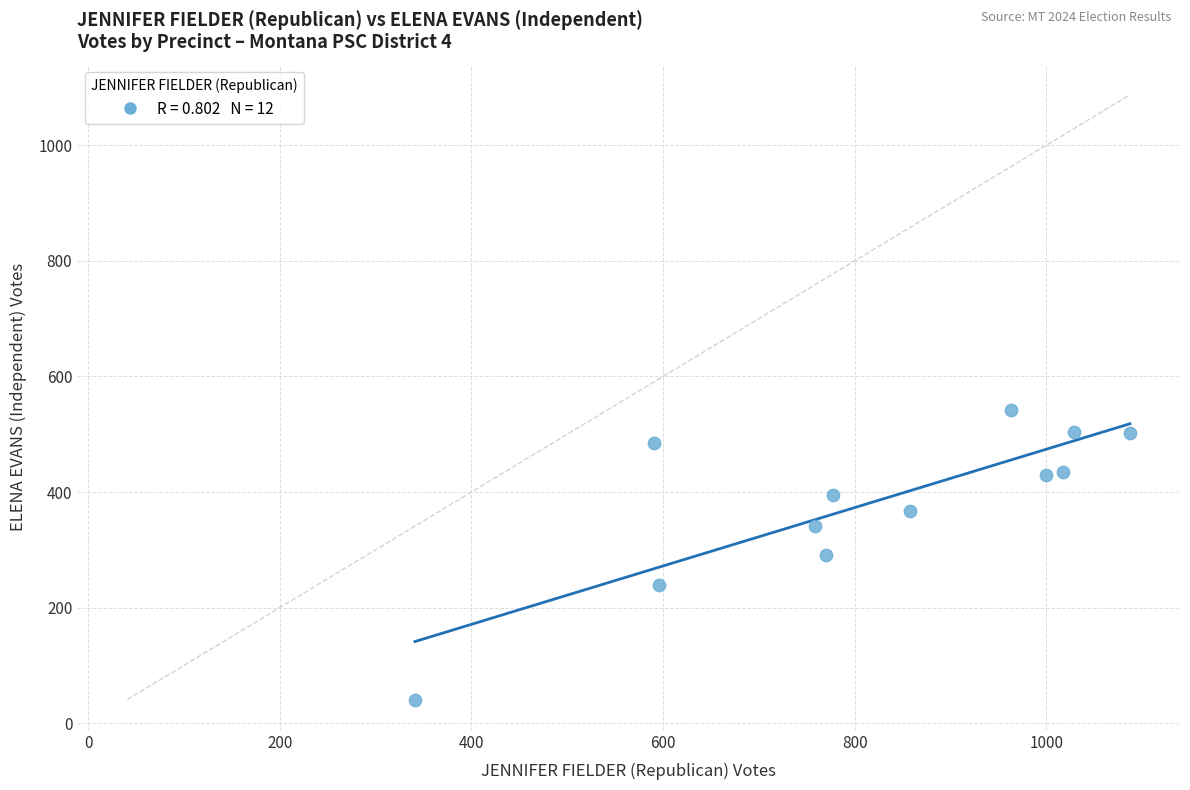

What is the average Y value?

381